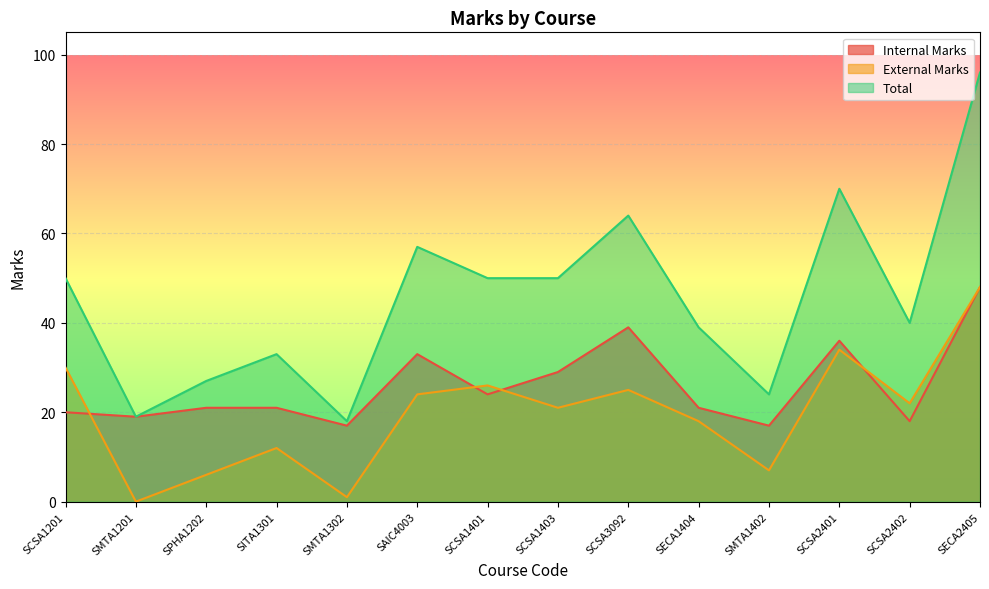

At SECA2405, list the series in order from largest to smallest.

Total, Internal Marks, External Marks